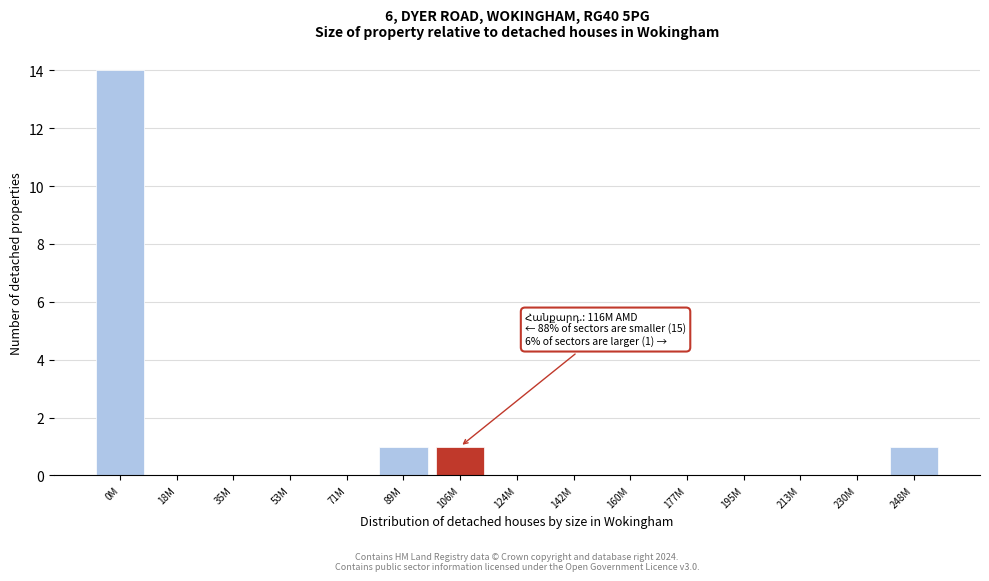

Reading left to right, list all the values displayed in this chart.

0M=14	18M=0	35M=0	53M=0	71M=0	89M=1	106M=1	124M=0	142M=0	160M=0	177M=0	195M=0	213M=0	230M=0	248M=1